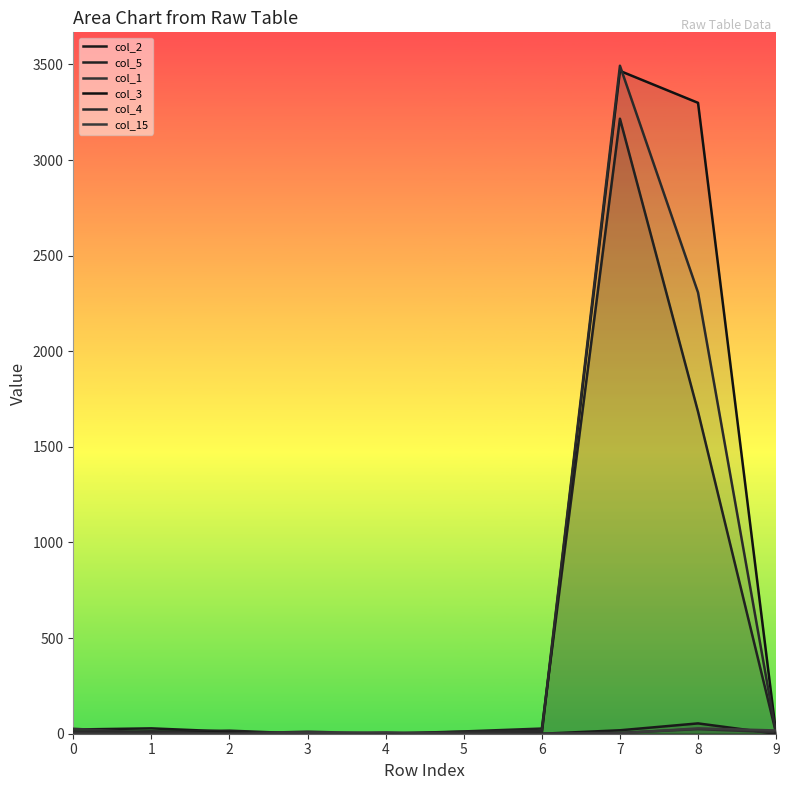

Where do col_3 and col_2 first cross each other?

5 and 6